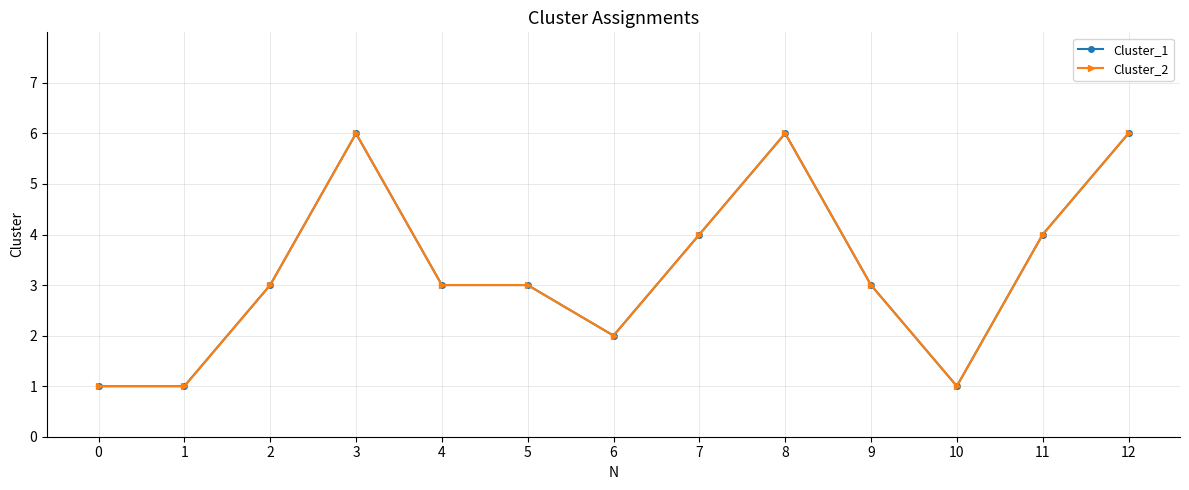

What is the value of the Cluster_2 point at the 10th from the left?

3